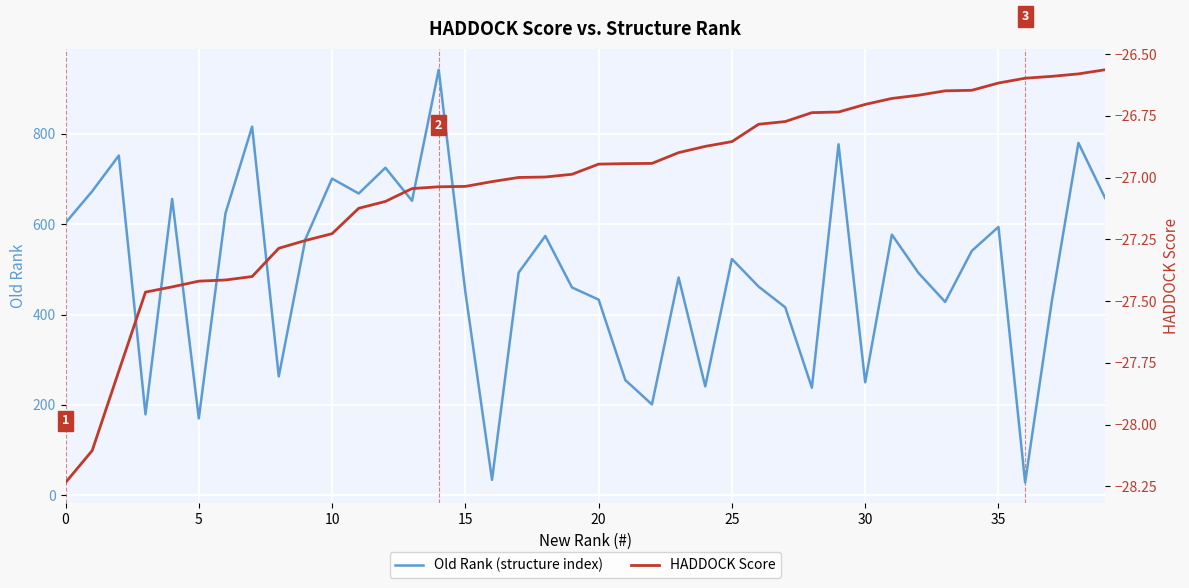

True or false: HADDOCK Score has a value of -26.7 at 31.

True